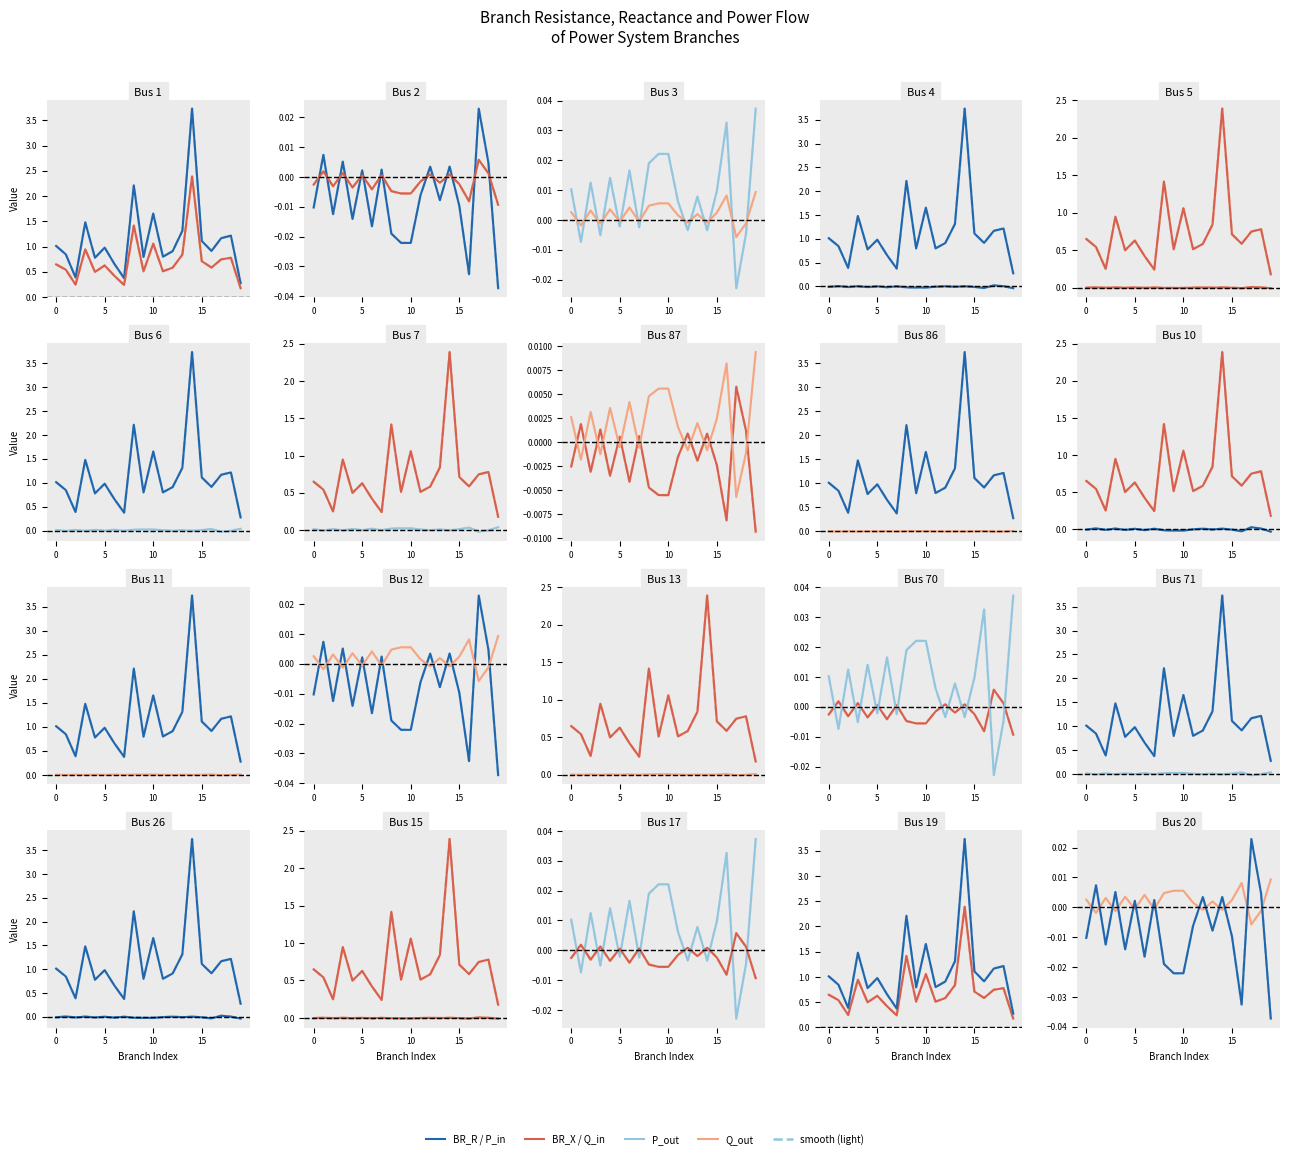

List the series in order of their peak value, highest first.

BR_R, BR_X, P_out, P_in, Q_out, Q_in